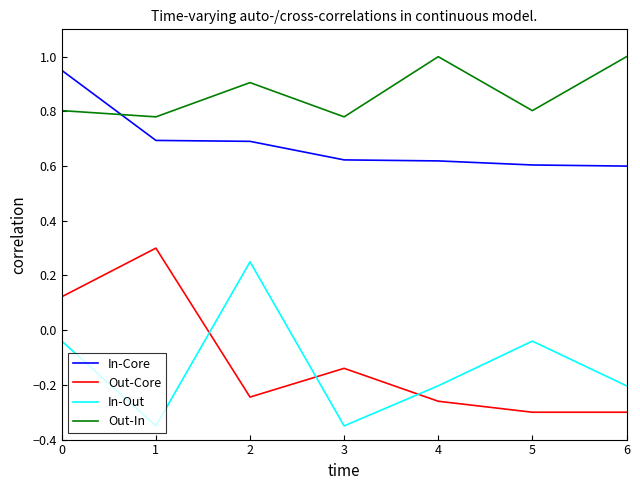

What are all the series names shown in the legend?

In-Core, Out-Core, In-Out, Out-In